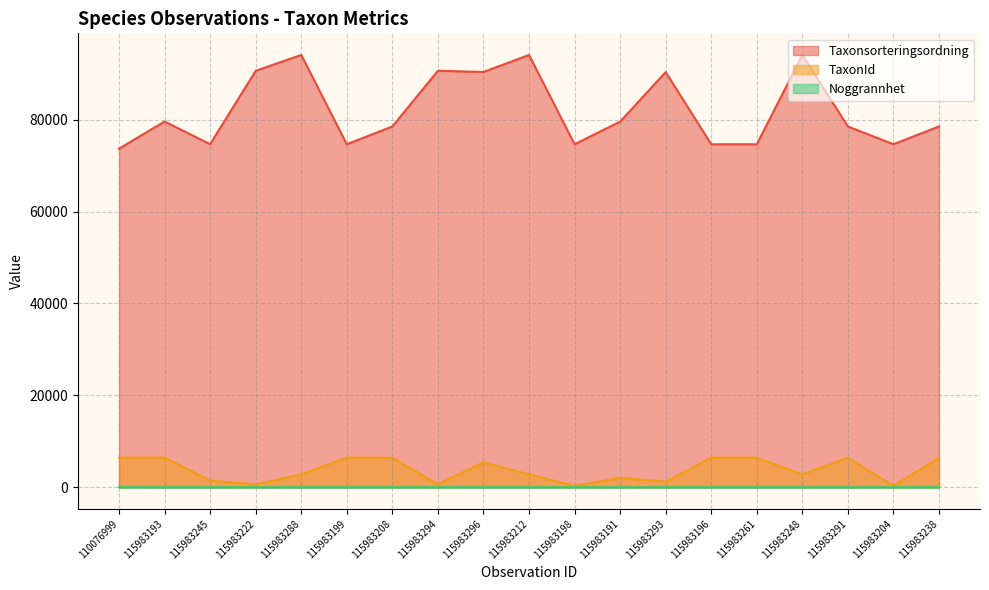

True or false: Noggrannhet and TaxonId intersect in this chart.

False